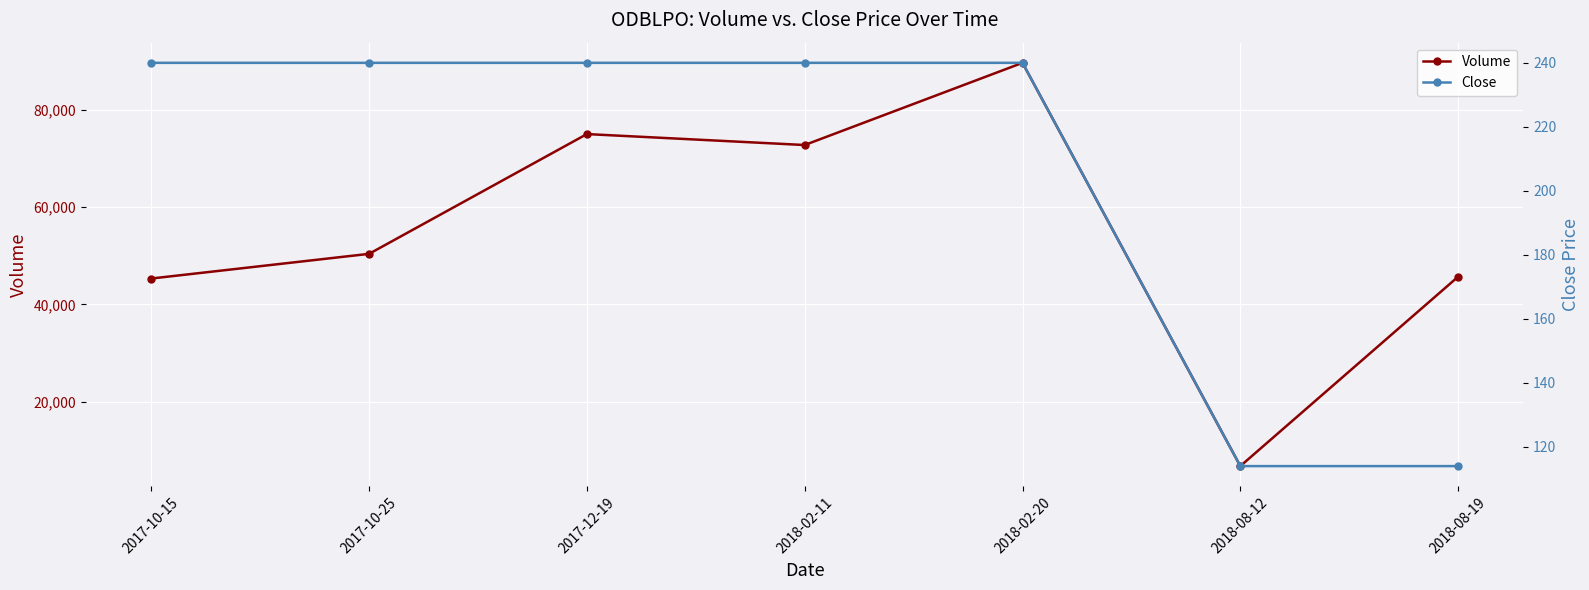

What is the difference between the maximum and minimum values in the Close series?

126